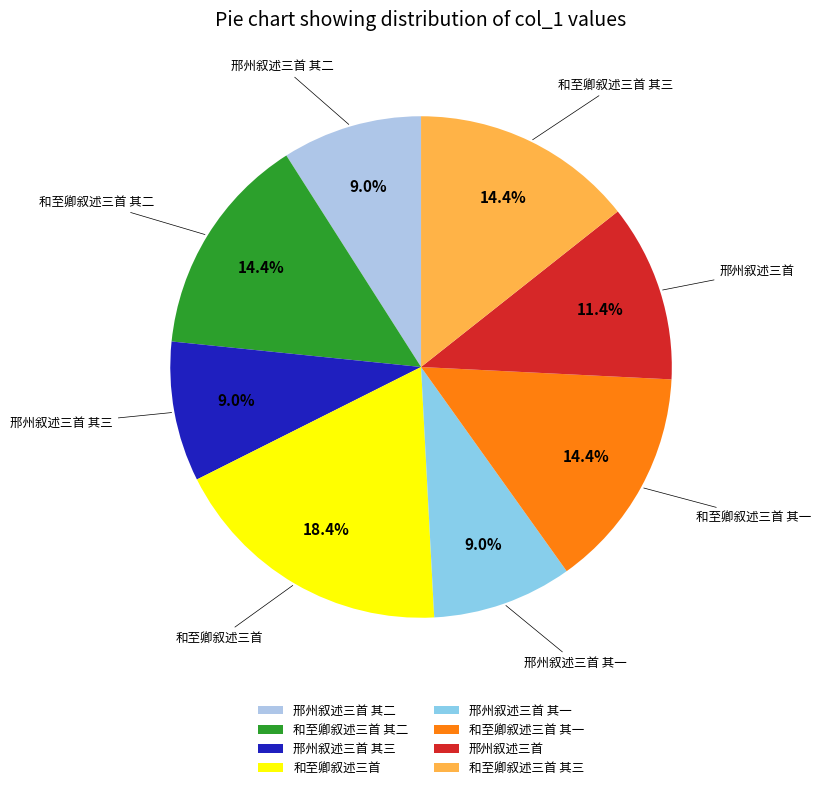

What is the largest slice in the pie chart?

和至卿叙述三首